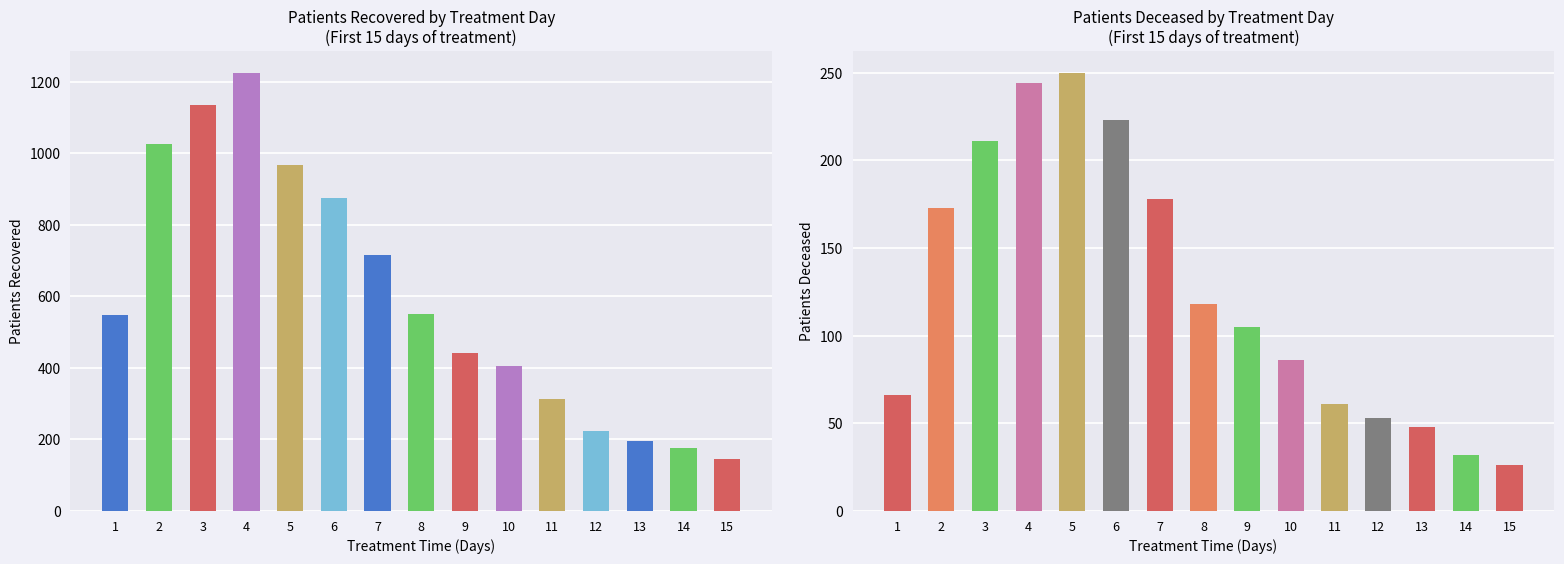

Are the bars horizontal?

No